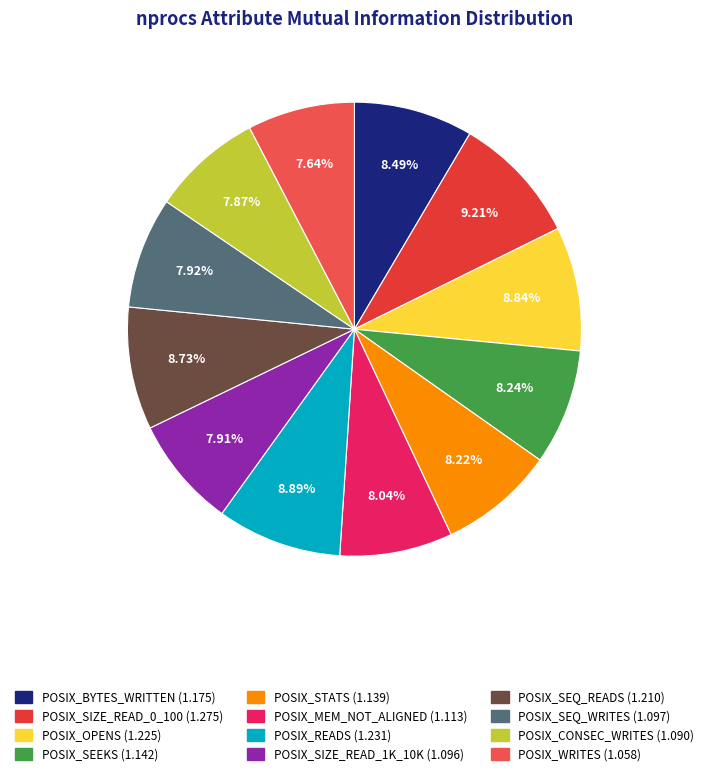

To the nearest percent, what is the average slice percentage?

8%